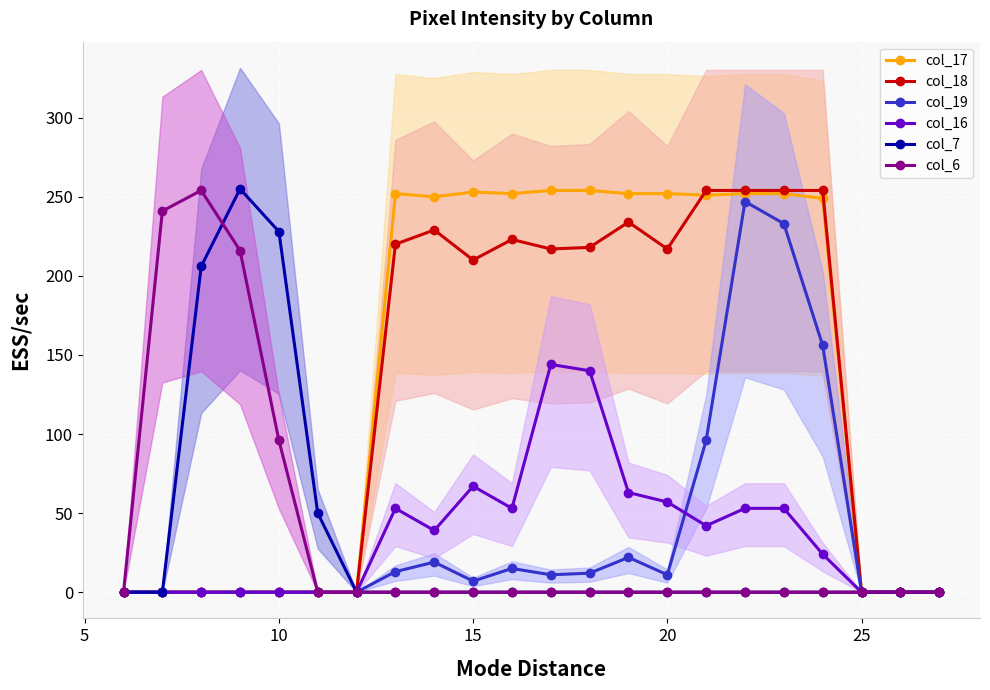

How many values in col_19 are above zero?

12